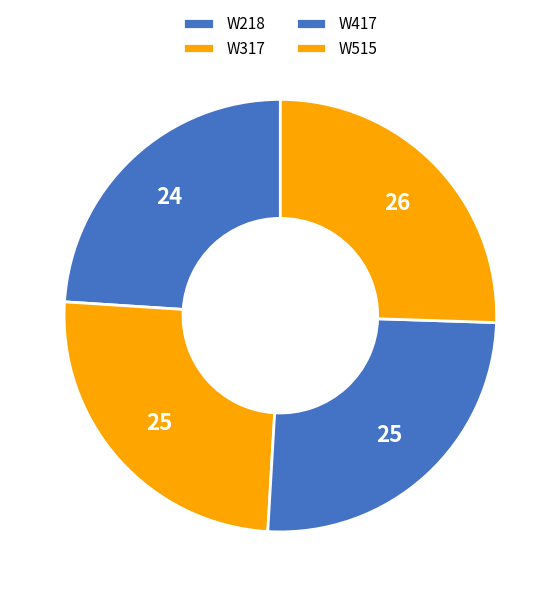

Which slice is the smallest?

W218